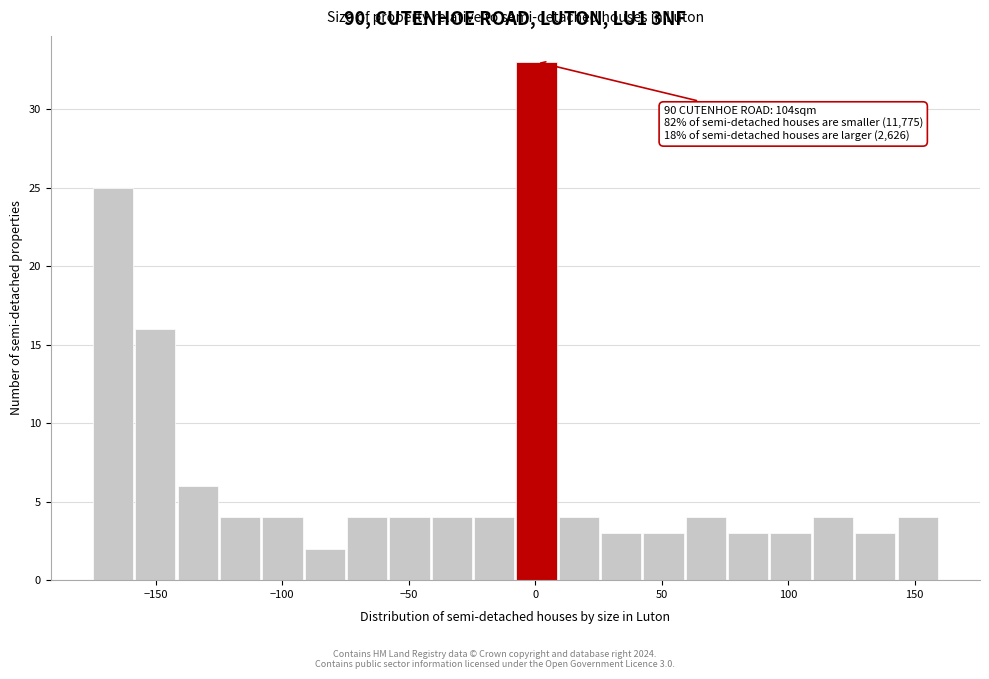

Read against the x-axis, roughly where is the centre of the tallest bar?

0